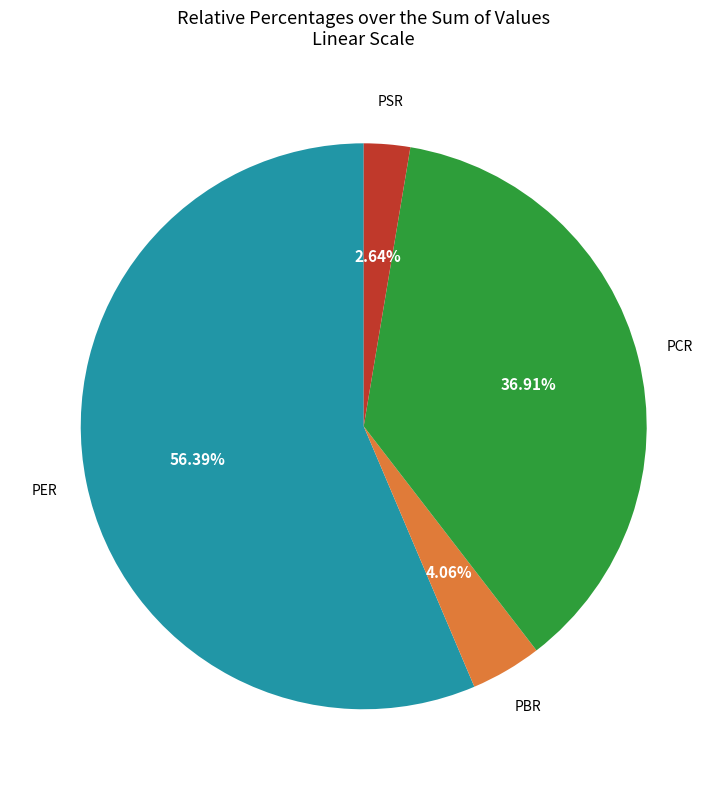

Is there a majority slice in this chart?

Yes